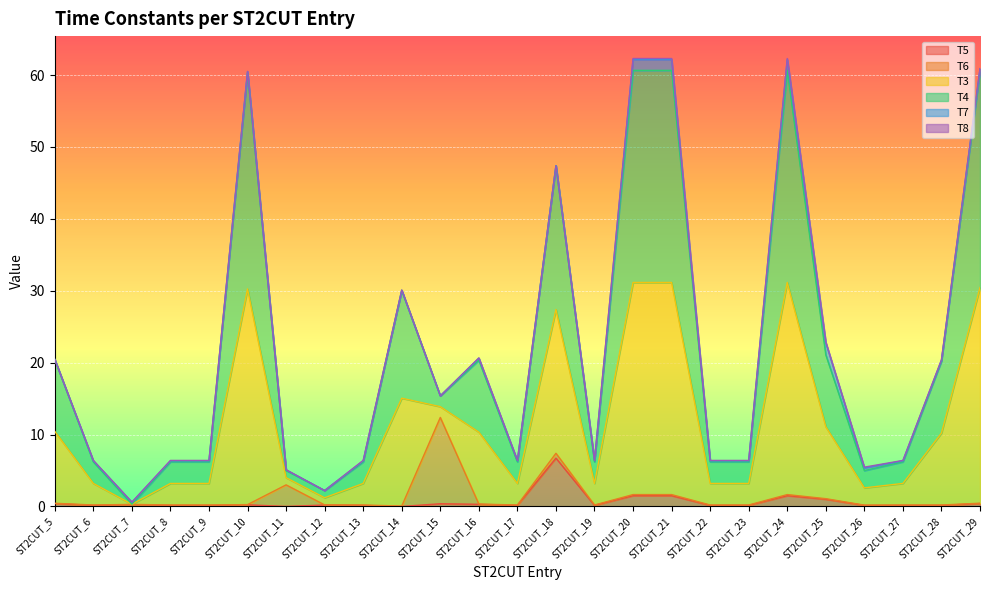

At which label is T4 closest to 31?

ST2CUT_14